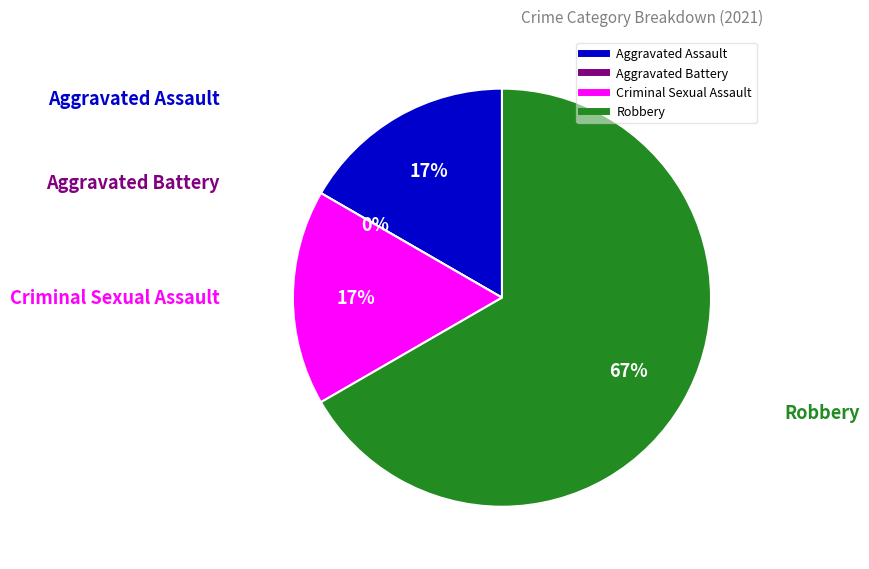

What is the smallest slice in the pie chart?

Aggravated Battery